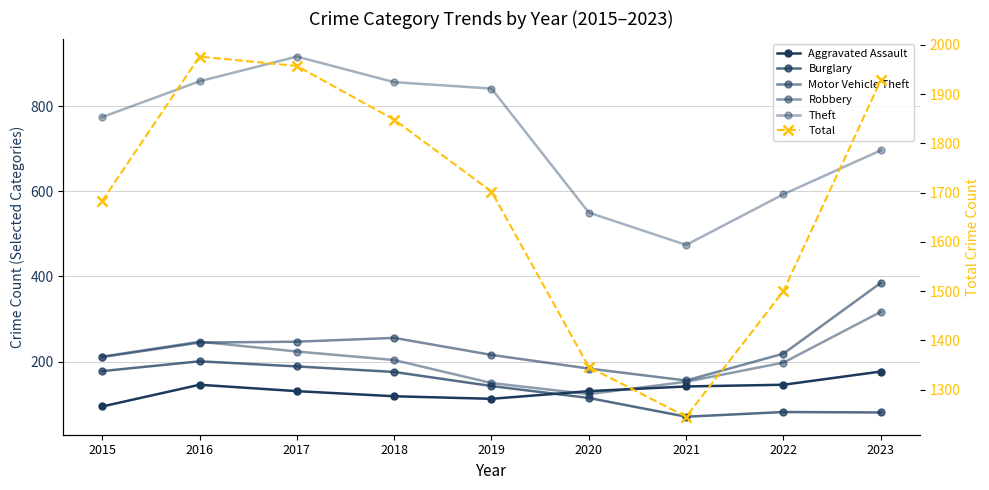

Reading left to right, extract all data points from this chart.

Aggravated Assault: 2015=95	2016=146	2017=131	2018=119	2019=113	2020=131	2021=142	2022=146	2023=177
Burglary: 2015=178	2016=201	2017=189	2018=176	2019=143	2020=115	2021=71	2022=82	2023=81
Motor Vehicle Theft: 2015=211	2016=245	2017=247	2018=256	2019=216	2020=184	2021=156	2022=219	2023=385
Robbery: 2015=212	2016=247	2017=224	2018=204	2019=150	2020=124	2021=153	2022=198	2023=317
Theft: 2015=774	2016=858	2017=916	2018=856	2019=841	2020=550	2021=474	2022=593	2023=696
Total: 2015=1683	2016=1976	2017=1957	2018=1848	2019=1702	2020=1346	2021=1245	2022=1500	2023=1928